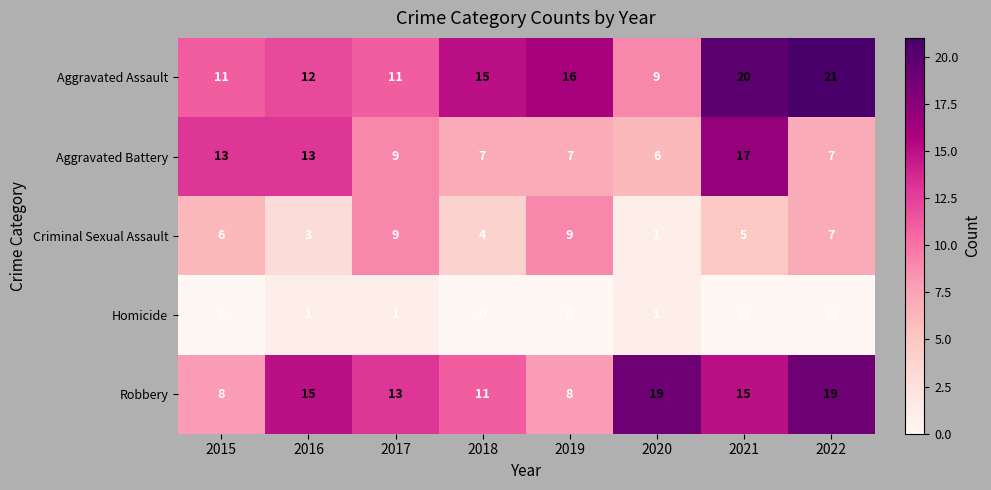

At which category is the sum across all series the highest?

2021